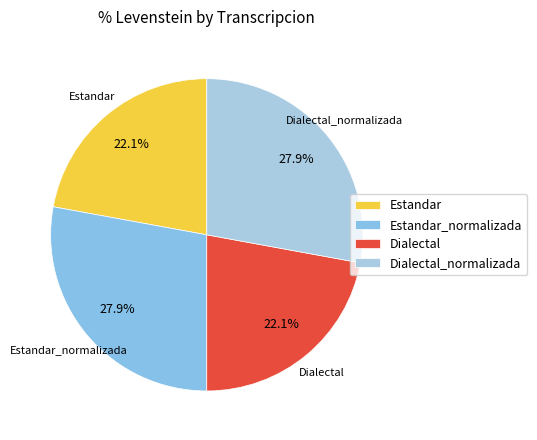

Count the number of slices in the pie.

4